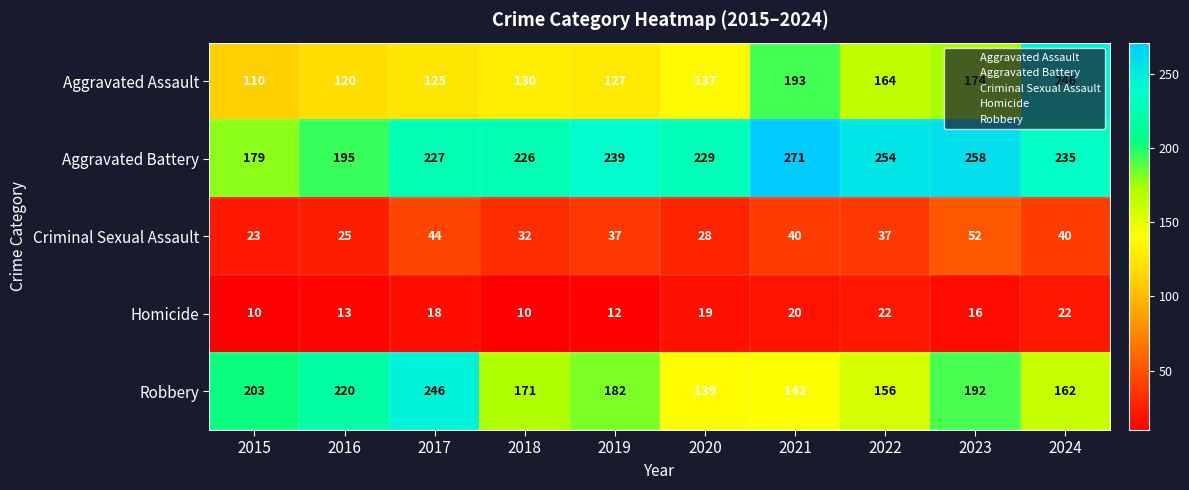

Rank the categories by Robbery value from highest to lowest.

2017, 2016, 2015, 2023, 2019, 2018, 2024, 2022, 2021, 2020